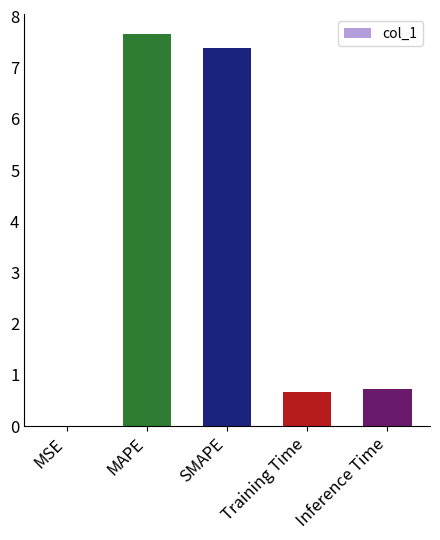

Are the bars horizontal?

No